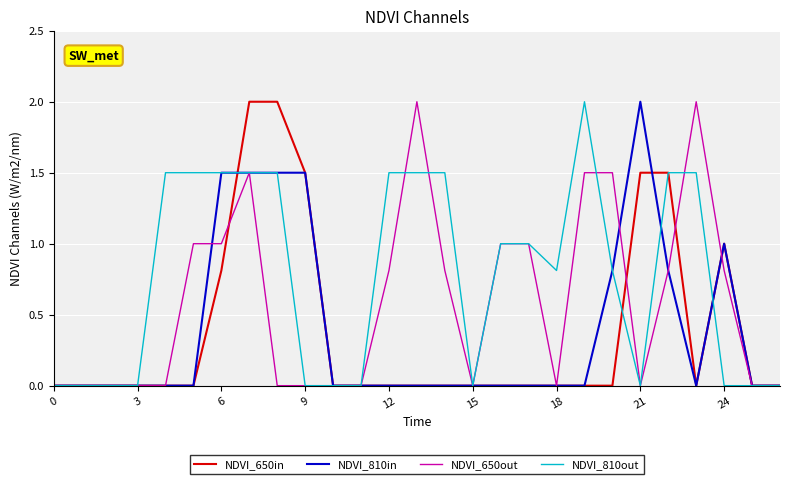

What is the maximum value for NDVI_650in?

2.0